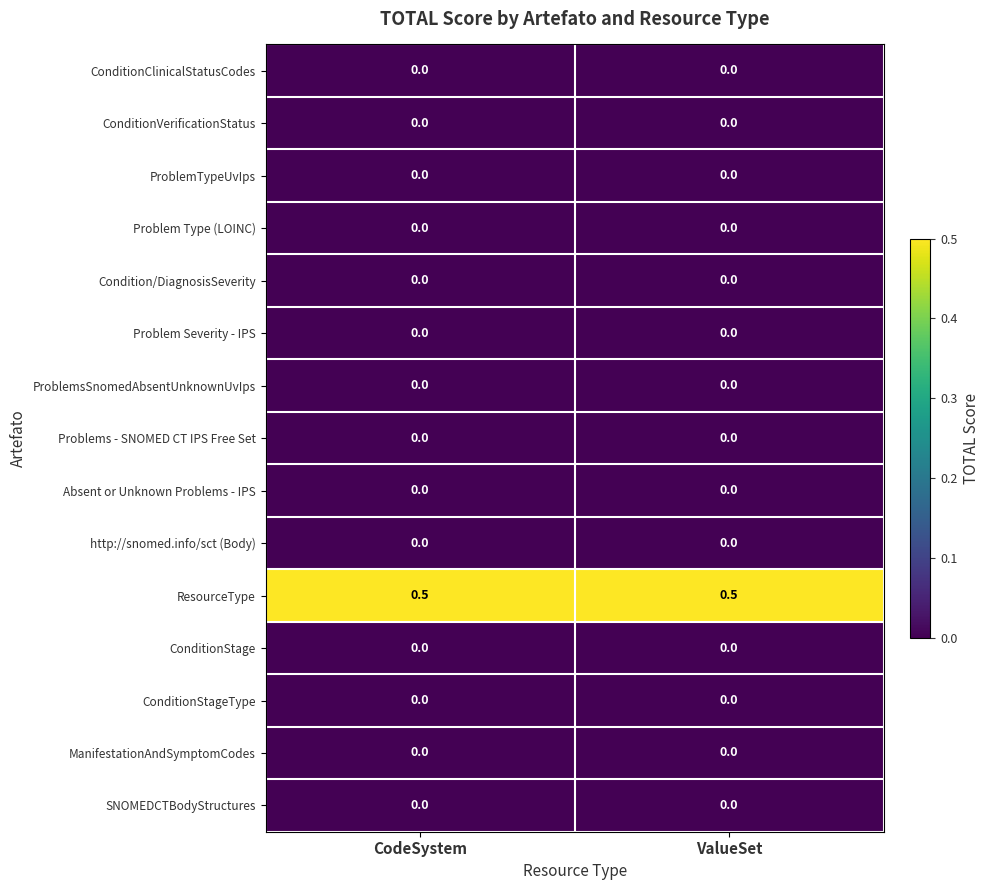

What is the spread (max minus min) of values at ValueSet?

0.5